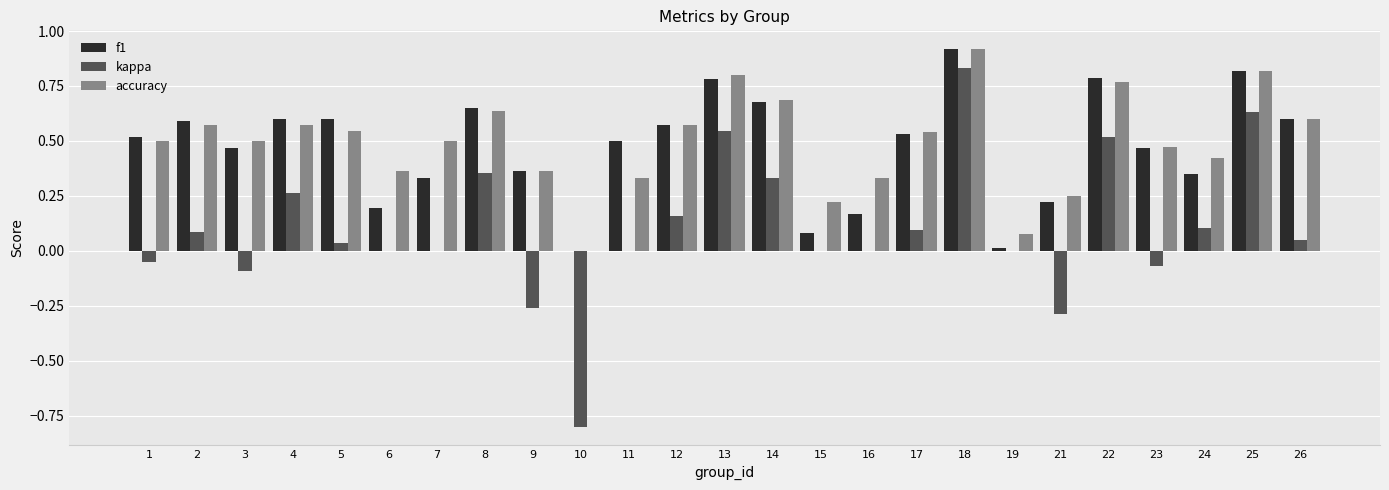

True or false: accuracy has a value of 0.1 at 16.

False